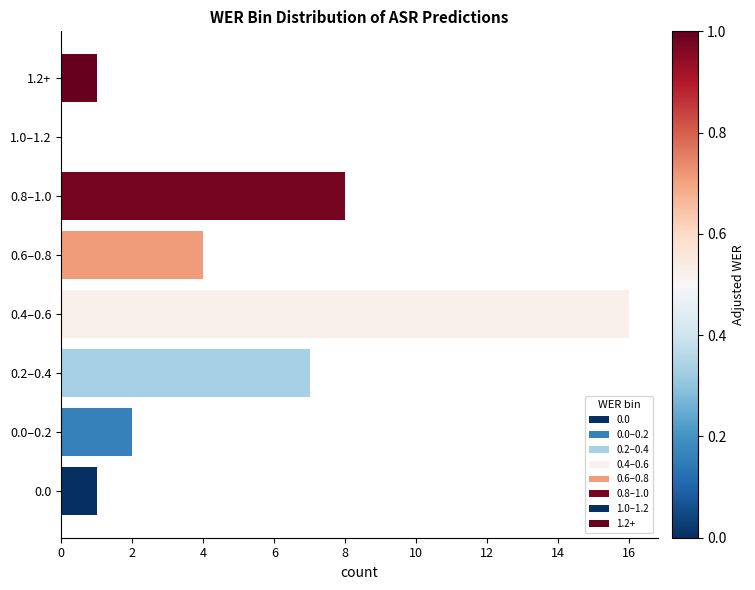

Reading bottom to top, transcribe all the data shown in this chart.

0.0=1	0.0–0.2=2	0.2–0.4=7	0.4–0.6=16	0.6–0.8=4	0.8–1.0=8	1.0–1.2=0	1.2+=1